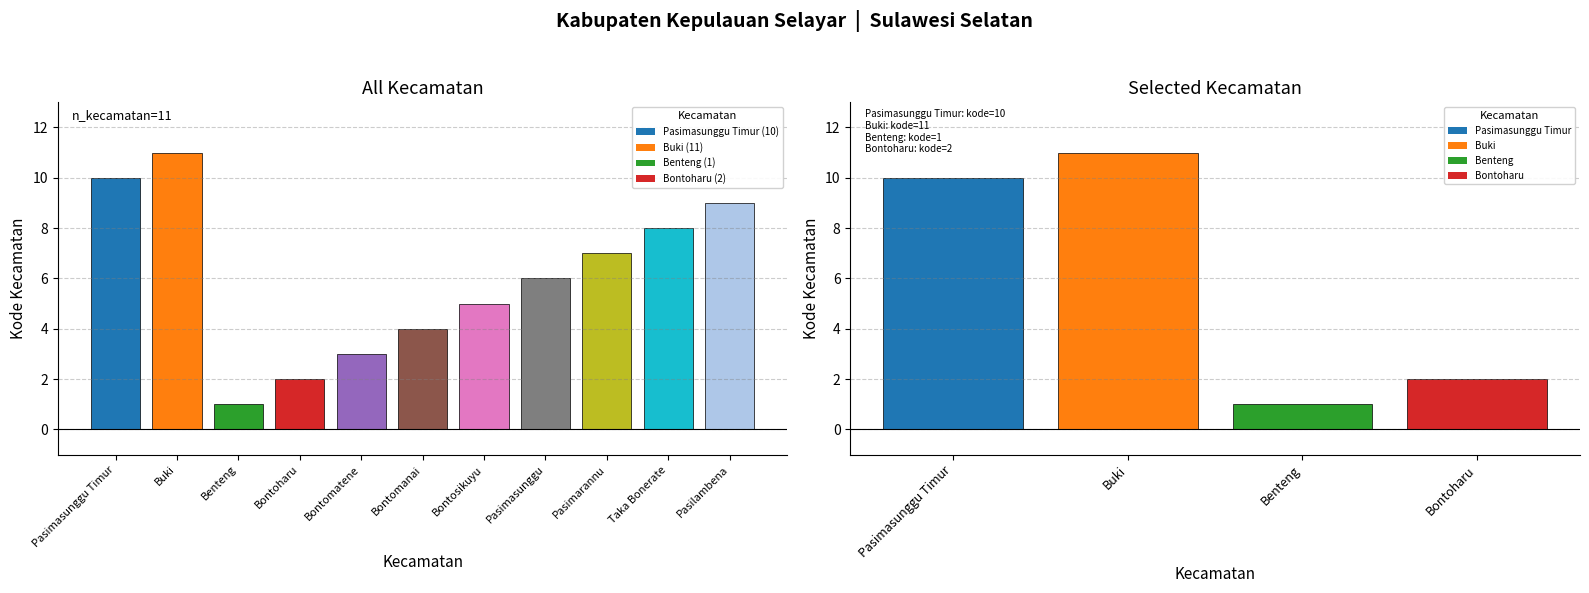

Reading right to left, list all the values displayed in this chart.

2	1	11	10